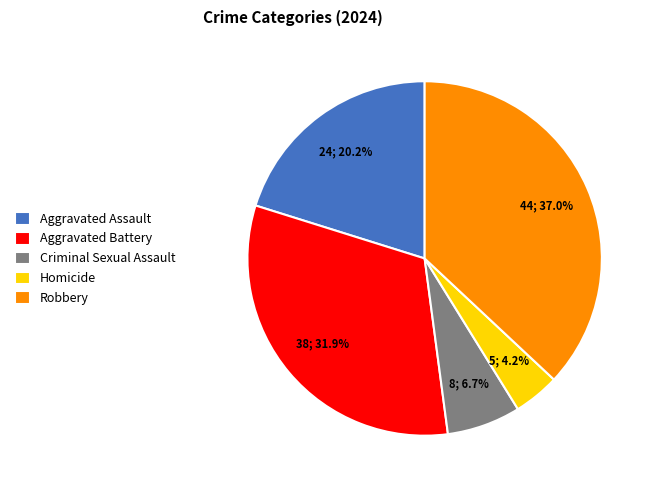

Approximately how many times larger is the value at Criminal Sexual Assault compared to Homicide?

1.6